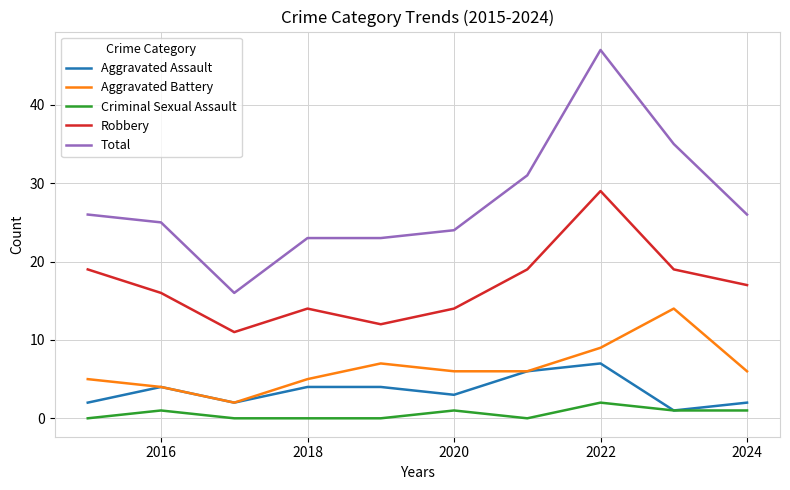

Reading right to left, transcribe all the data shown in this chart.

Aggravated Assault: 2	1	7	6	3	4	4	2	4	2
Aggravated Battery: 6	14	9	6	6	7	5	2	4	5
Criminal Sexual Assault: 1	1	2	0	1	0	0	0	1	0
Robbery: 17	19	29	19	14	12	14	11	16	19
Total: 26	35	47	31	24	23	23	16	25	26